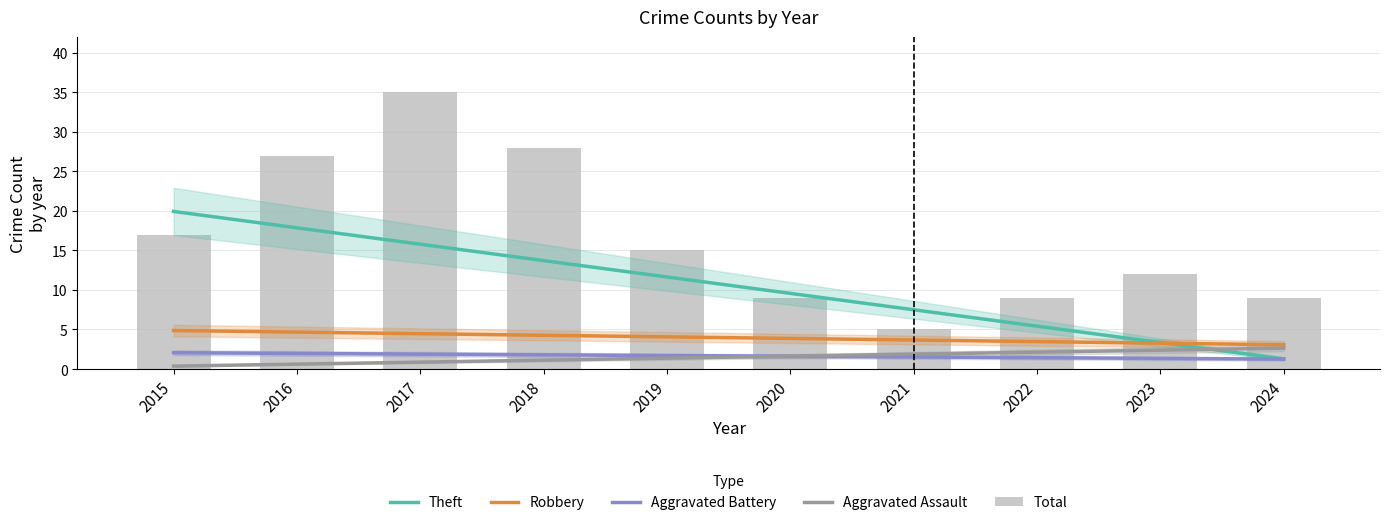

Reading right to left, what are all the values shown in this chart?

Theft: 1.3	3.3	5.4	7.5	9.6	11.6	13.7	15.8	17.9	19.9
Robbery: 3.1	3.3	3.5	3.7	3.9	4.1	4.3	4.5	4.7	4.9
Aggravated Battery: 1.3	1.3	1.4	1.5	1.6	1.7	1.8	1.9	2.0	2.1
Aggravated Assault: 2.6	2.4	2.1	1.9	1.6	1.4	1.1	0.9	0.6	0.4
Total: 9.0	12.0	9.0	5.0	9.0	15.0	28.0	35.0	27.0	17.0